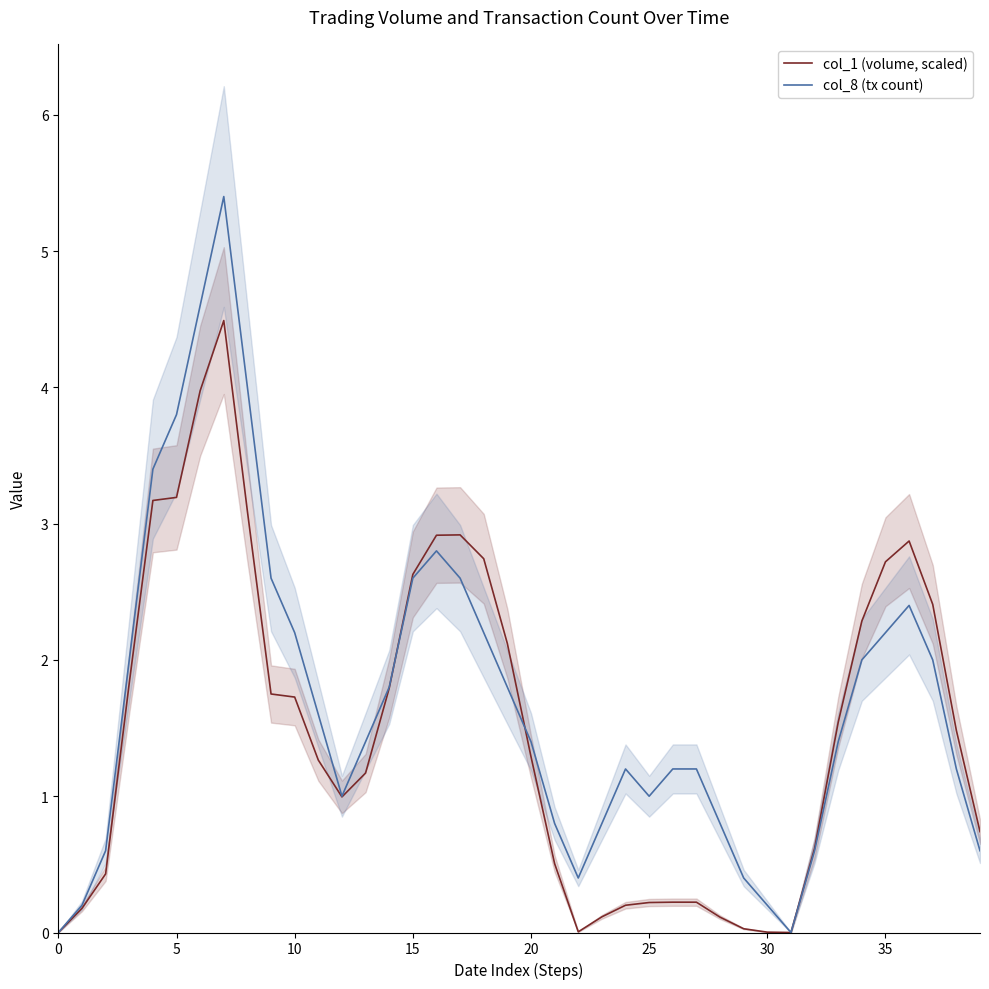

The value of col_8 (tx count) at 35 is 1.5. True or false?

False